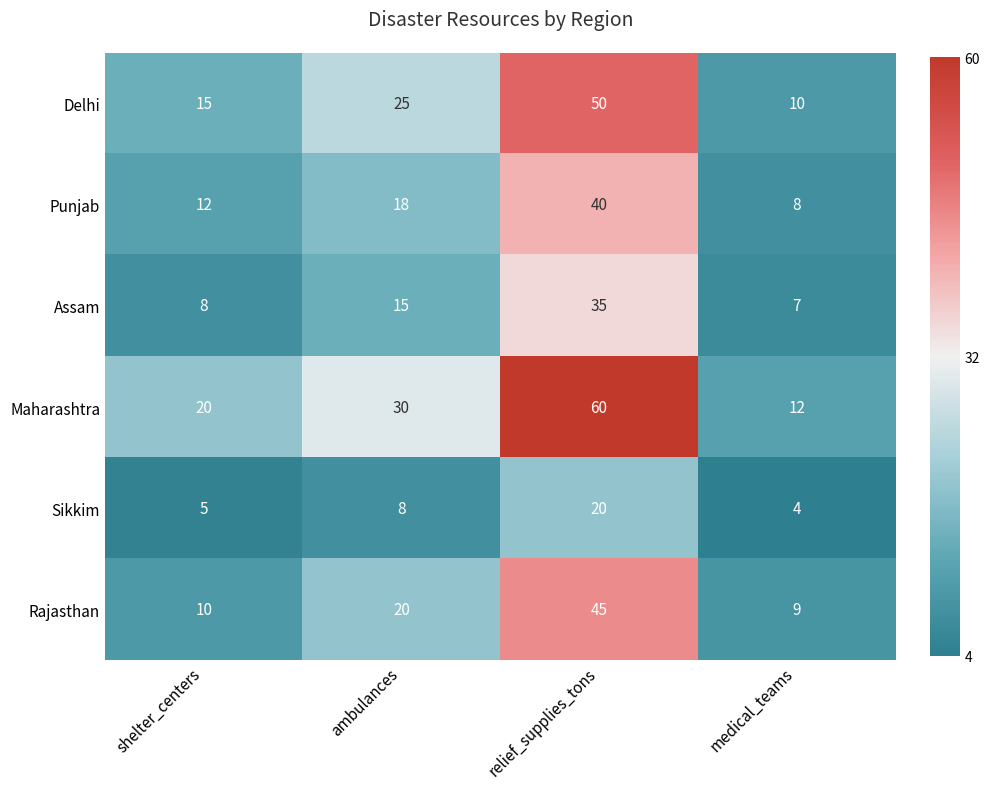

What is the total value across all series at shelter_centers?

70